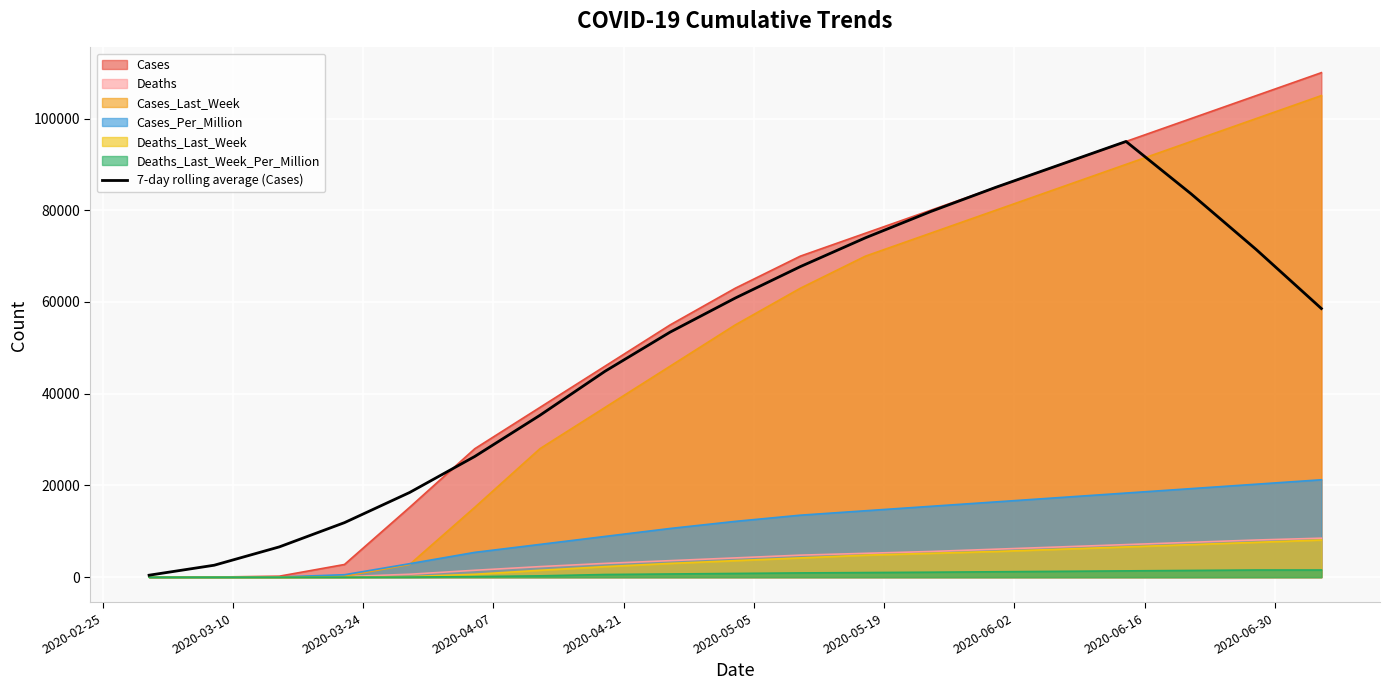

Does the chart display data point markers on the line(s)?

No